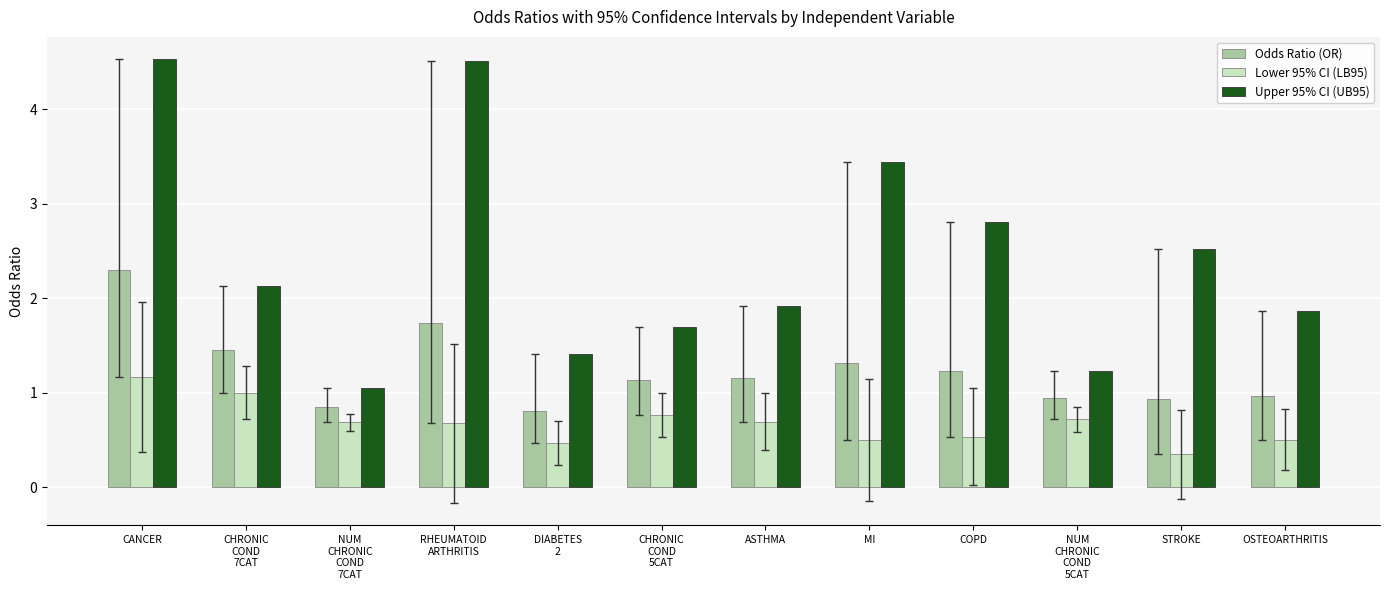

Which series has the largest range (max minus min)?

Upper 95% CI (UB95)